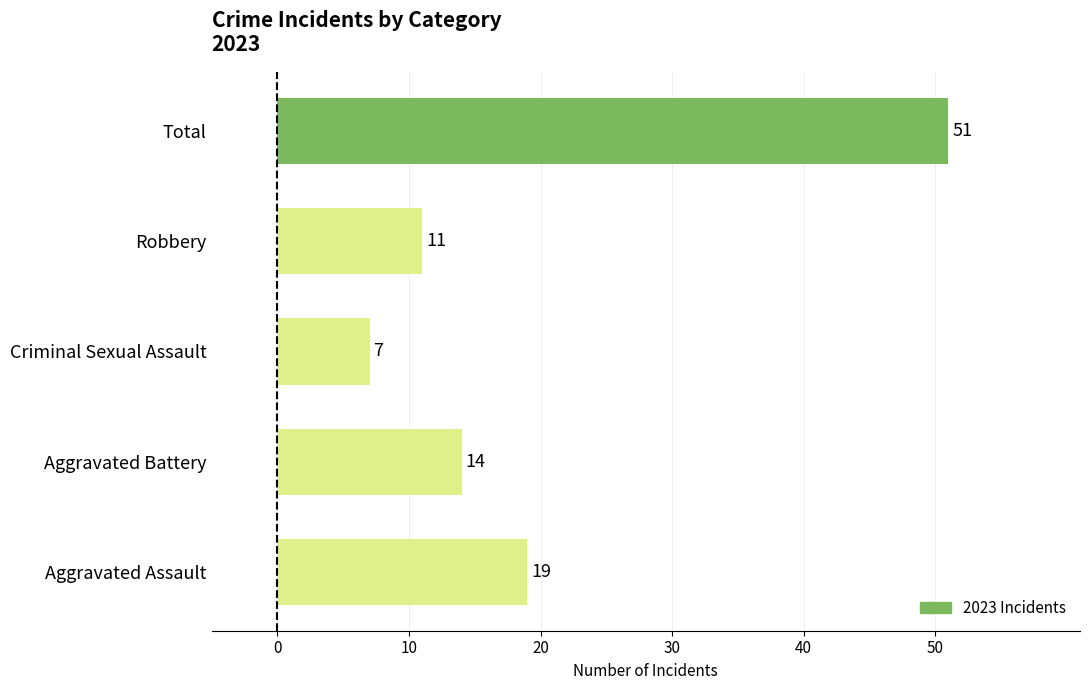

Between Robbery and Criminal Sexual Assault, which is larger?

Robbery